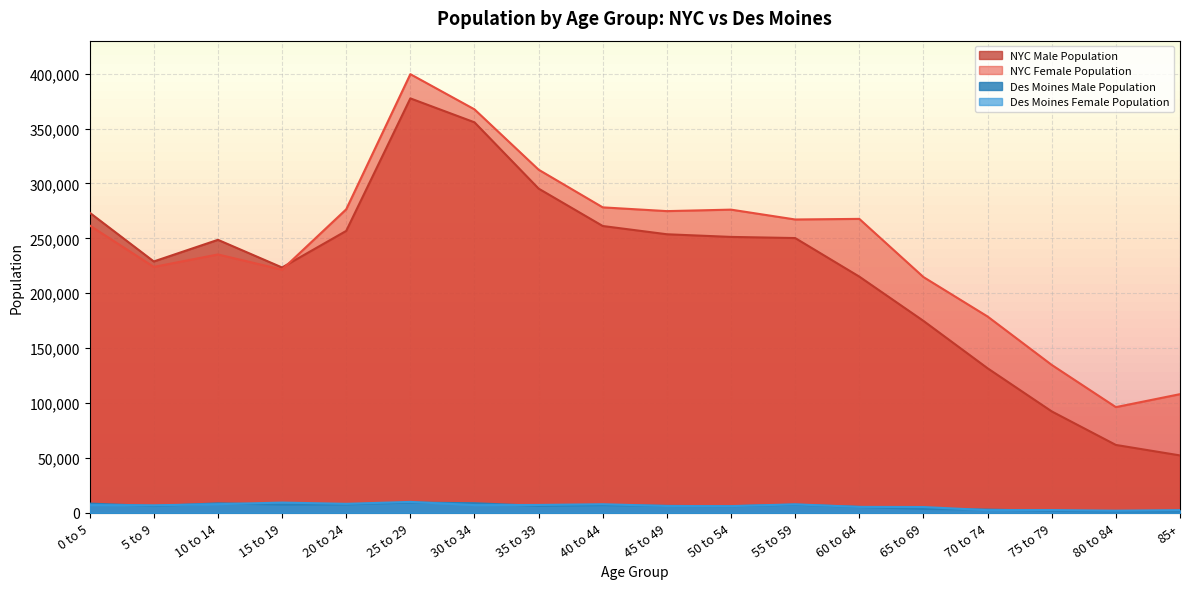

How many values in the Des Moines Female Population series are below 7031?

9